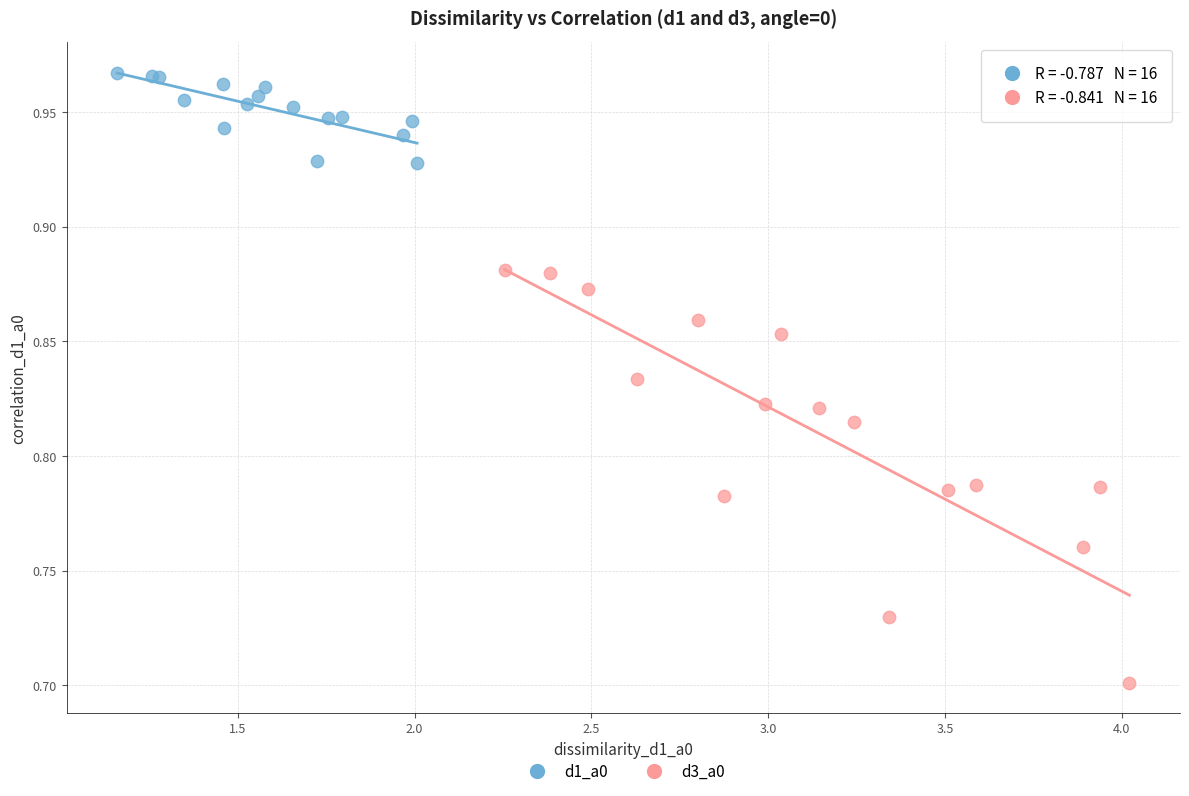

What are all the series names shown in the legend?

d1_a0, d3_a0